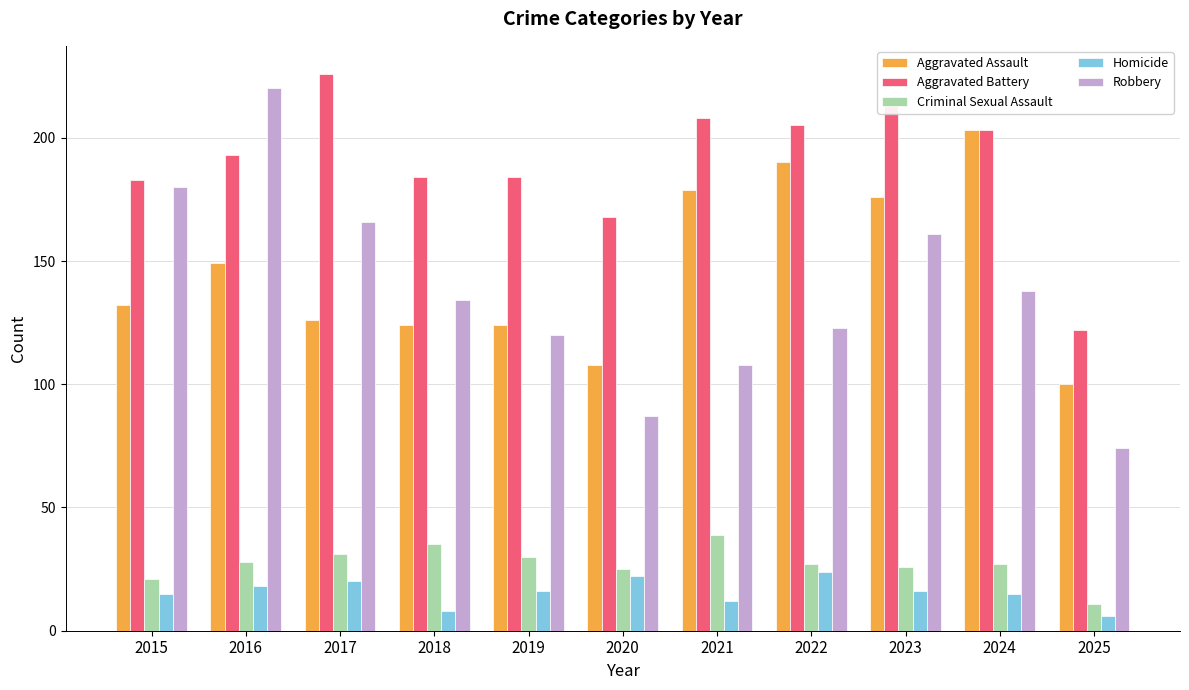

What is the value of the Robbery bar at the 8th from the left?

123